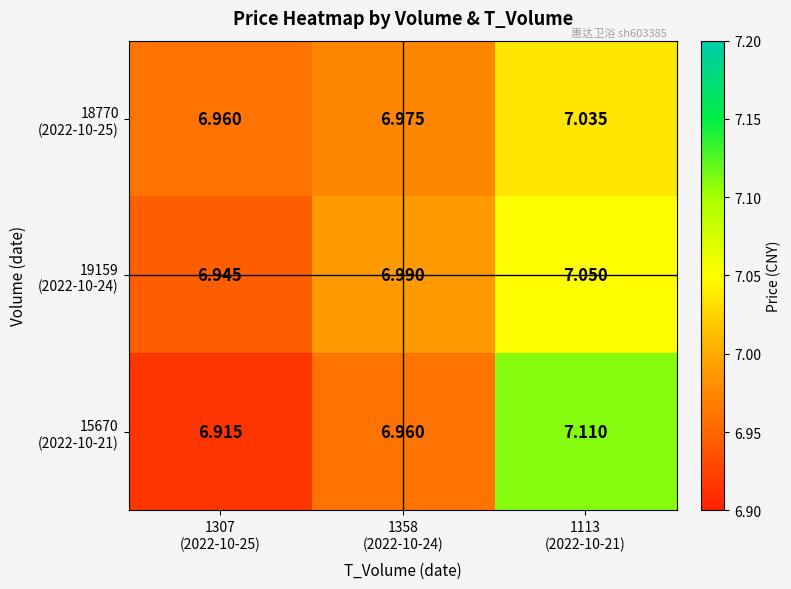

At how many categories does at least one series exceed 7?

1